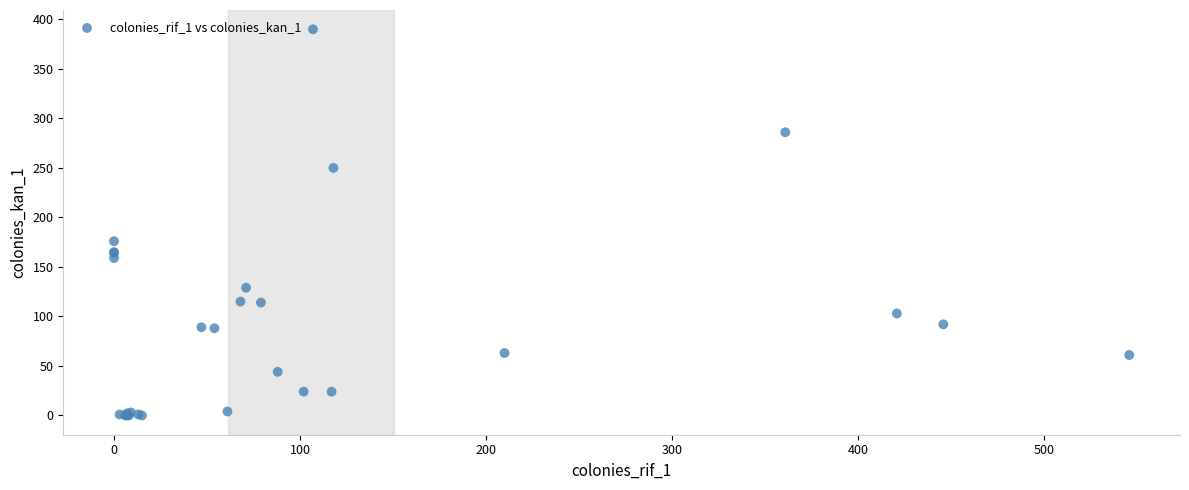

What Y value in the scatter plot is closest to 195?

176